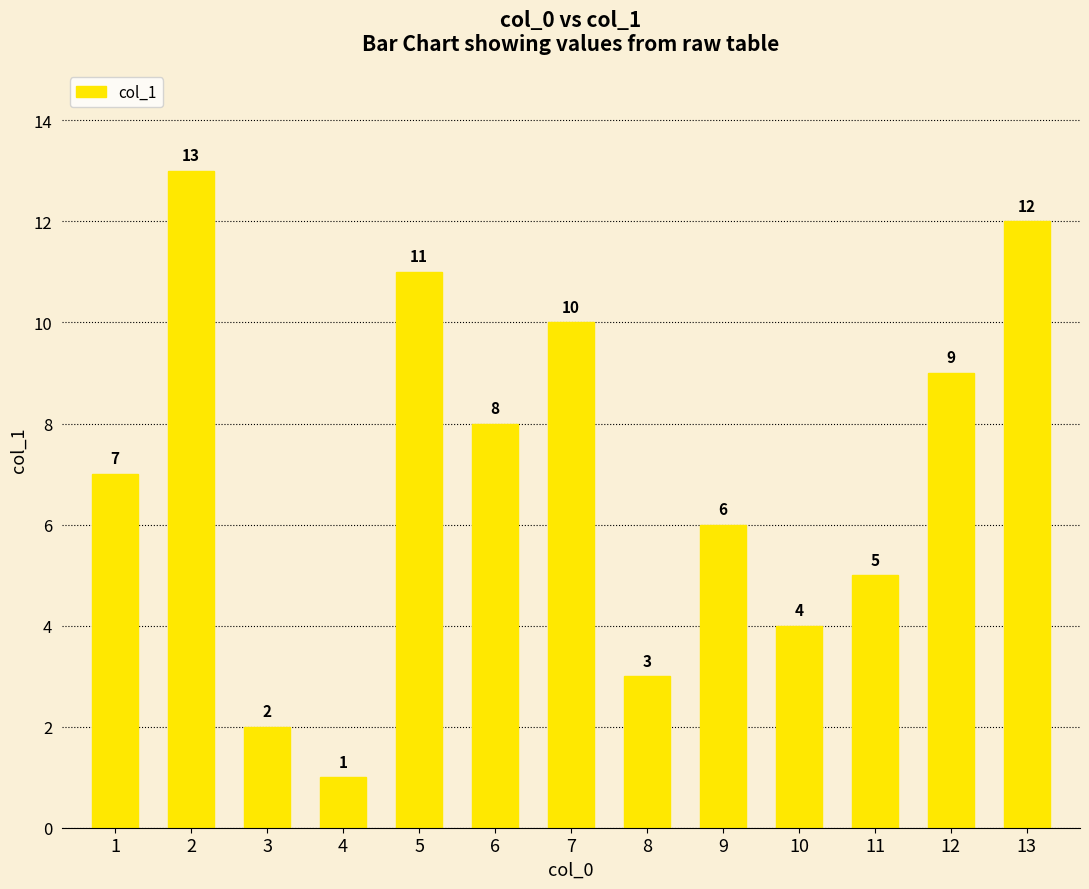

Which category has the highest value across all series?

2